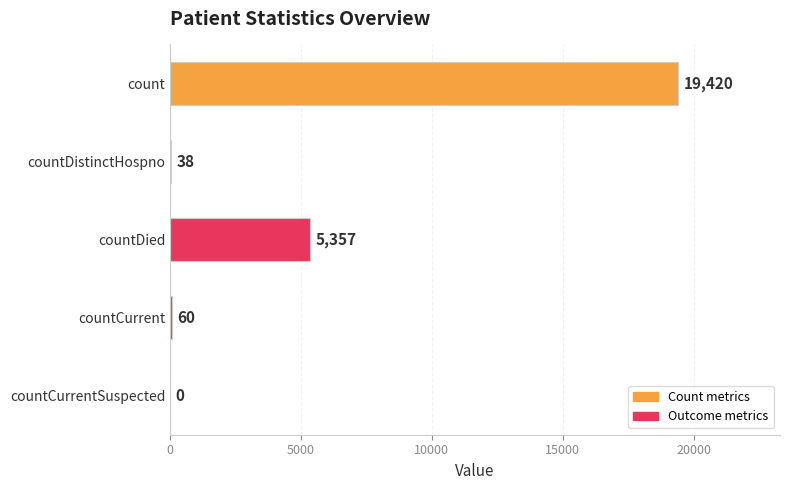

Are the bars horizontal?

Yes